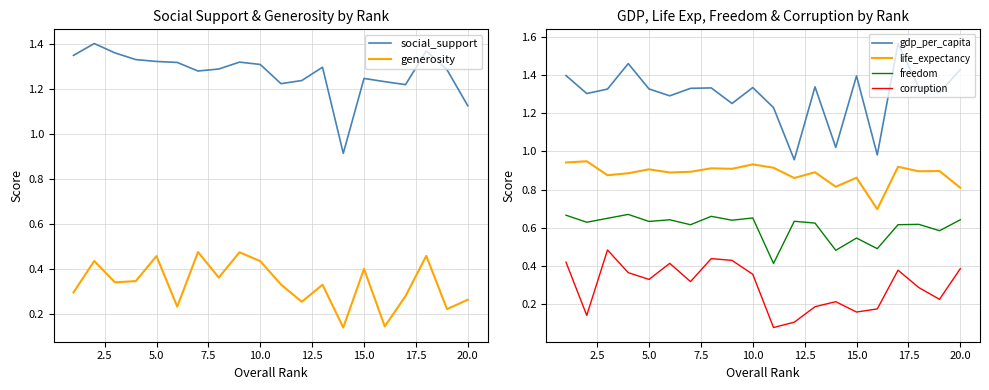

How many lines are shown in the chart?

6